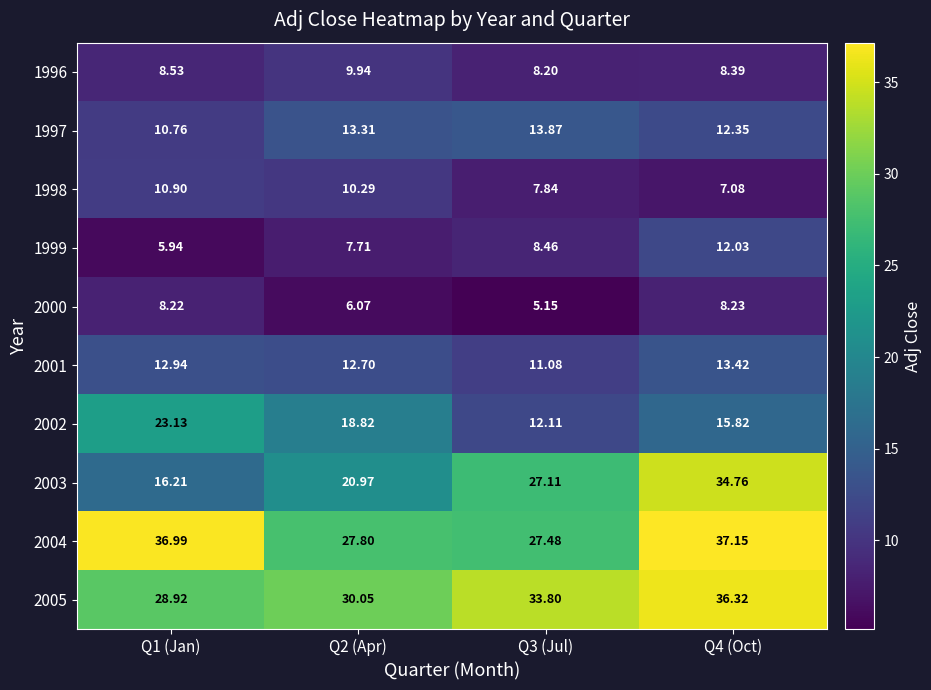

Is the value of 1996 at Q4 (Oct) greater than the value of 2000 at Q4 (Oct)?

Yes